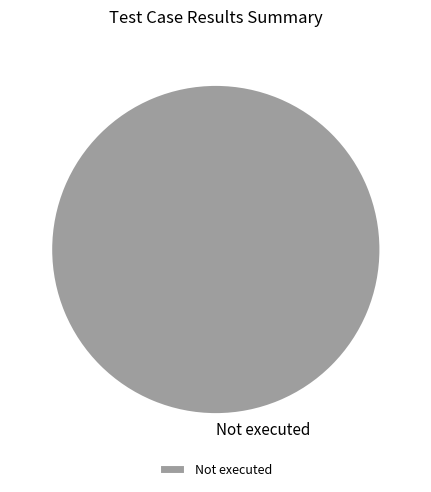

Is there a majority slice in this chart?

Yes